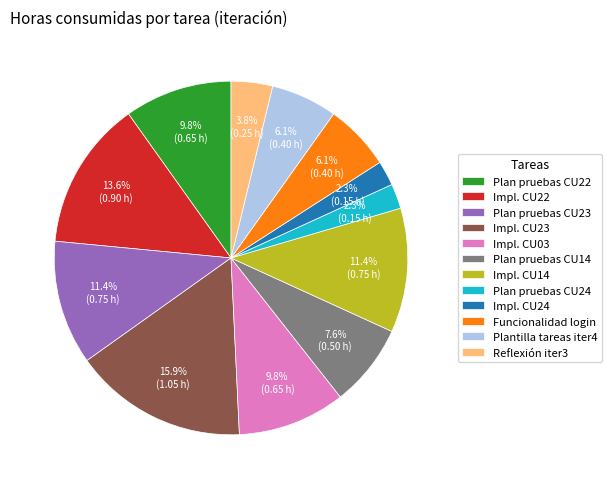

Is Reflexión iter3 the majority of the pie?

No